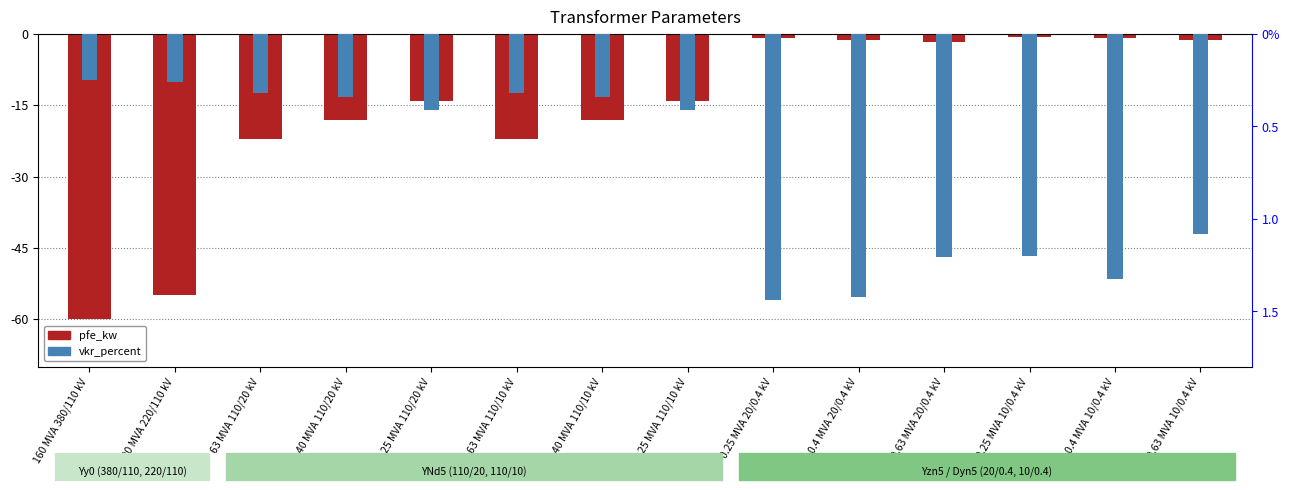

Does the chart contain any negative values?

Yes